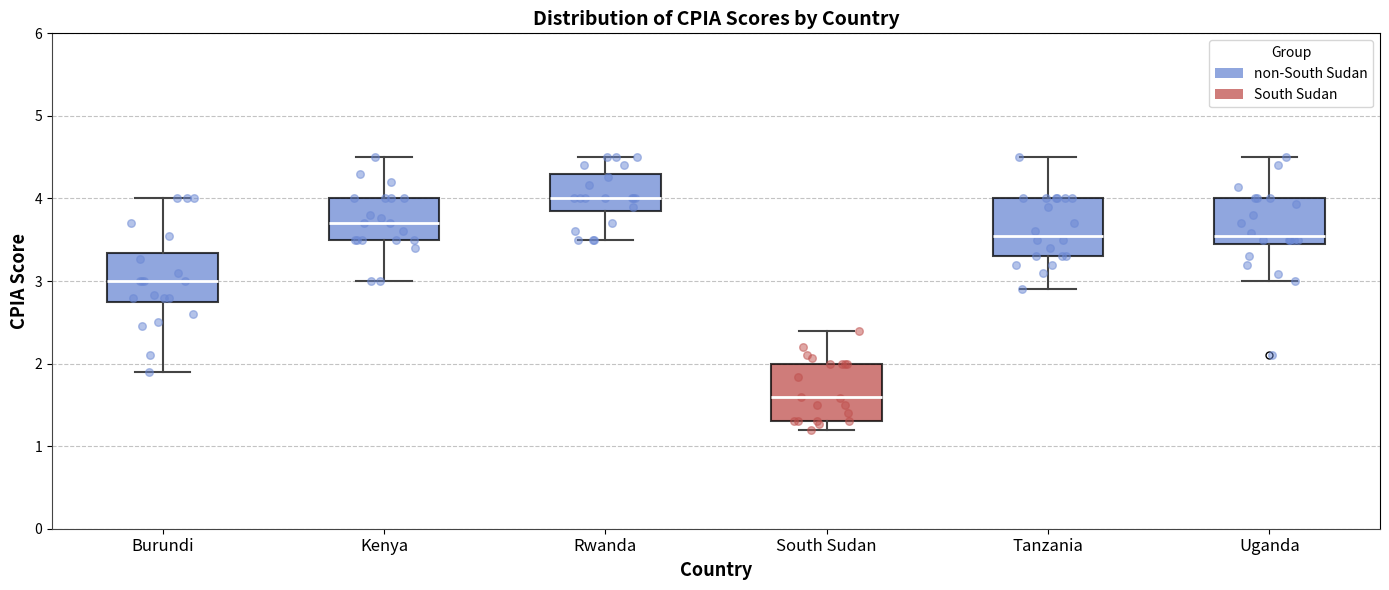

Where does the upper whisker of the box for Uganda end on the y-axis? The values are not printed on the chart, so give them approximately, as read against the axis.

4.5